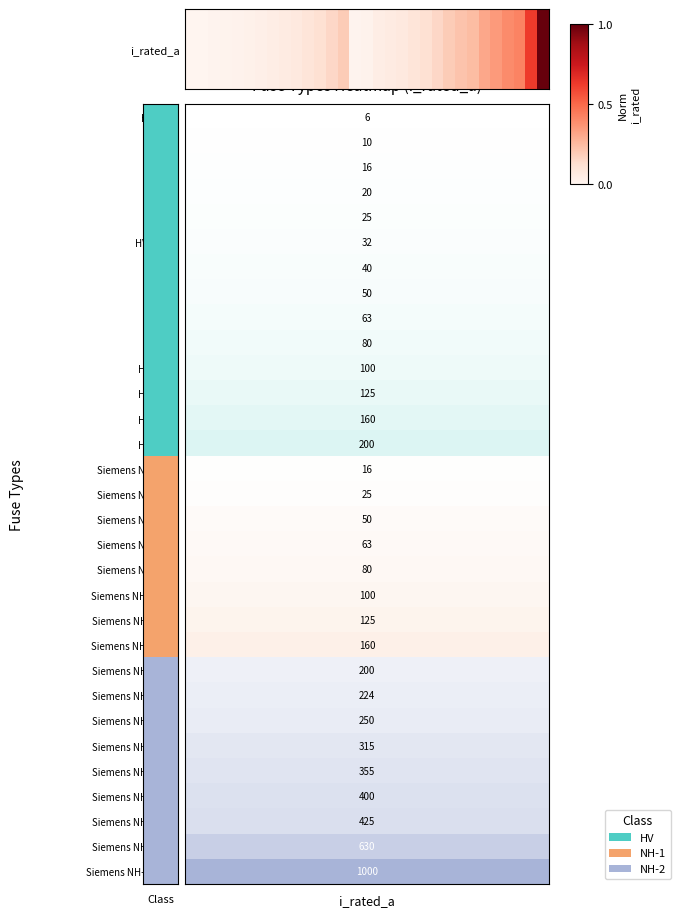

Reading left to right, transcribe all the data shown in this chart.

i_rated_a=0.0	1=0.0	2=0.0	3=0.0	4=0.0	5=0.0	6=0.0	7=0.0	8=0.1	9=0.1	10=0.1	11=0.1	12=0.2	13=0.2	14=0.0	15=0.0	16=0.0	17=0.1	18=0.1	19=0.1	20=0.1	21=0.2	22=0.2	23=0.2	24=0.2	25=0.3	26=0.4	27=0.4	28=0.4	29=0.6	30=1.0